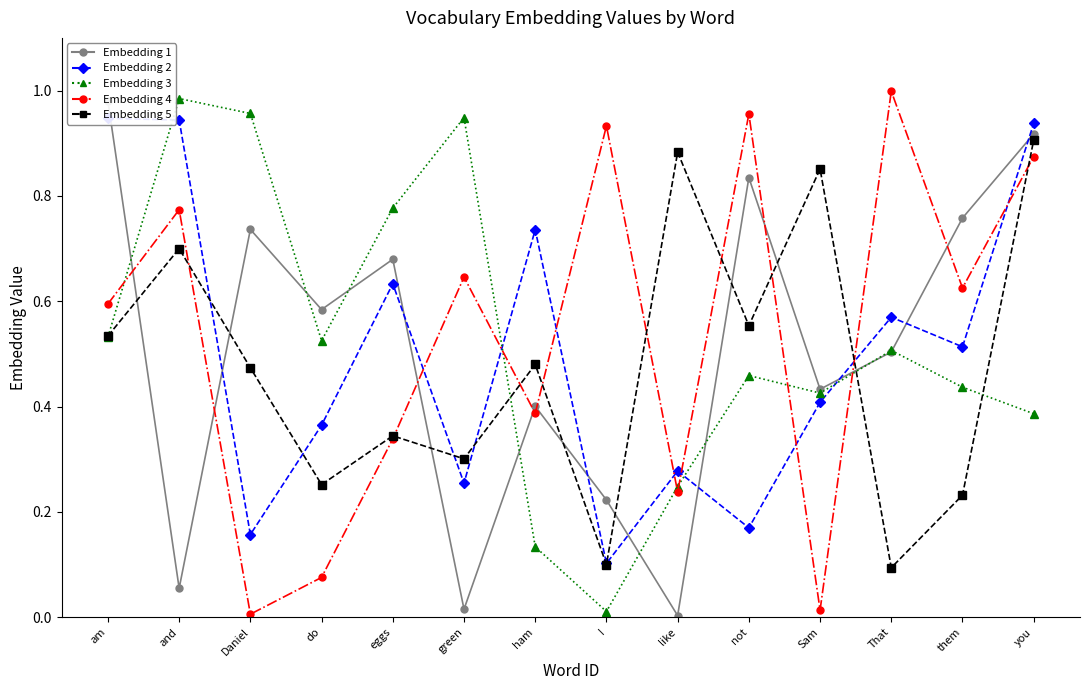

What is the difference between the maximum and minimum values in the Embedding 3 series?

1.0